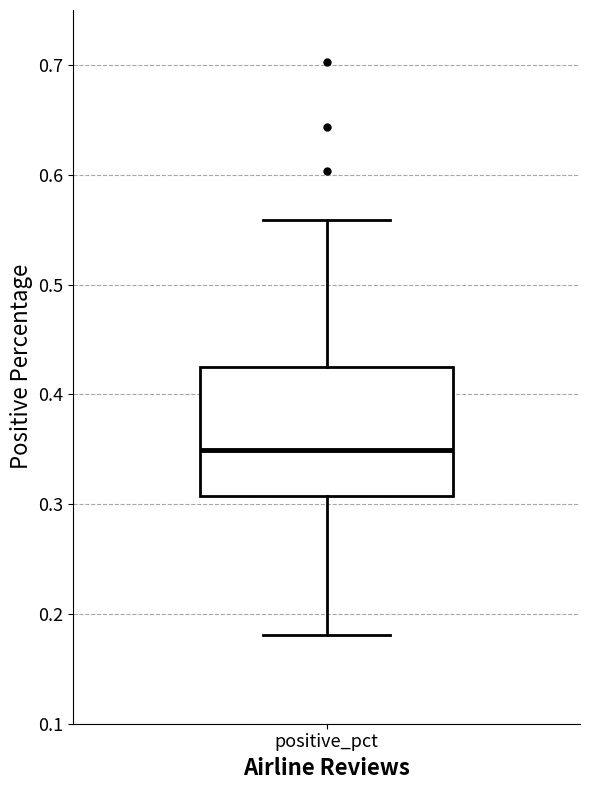

Where is the upper edge of the box for positive_pct on the y-axis? The values are not printed on the chart, so give them approximately, as read against the axis.

0.42